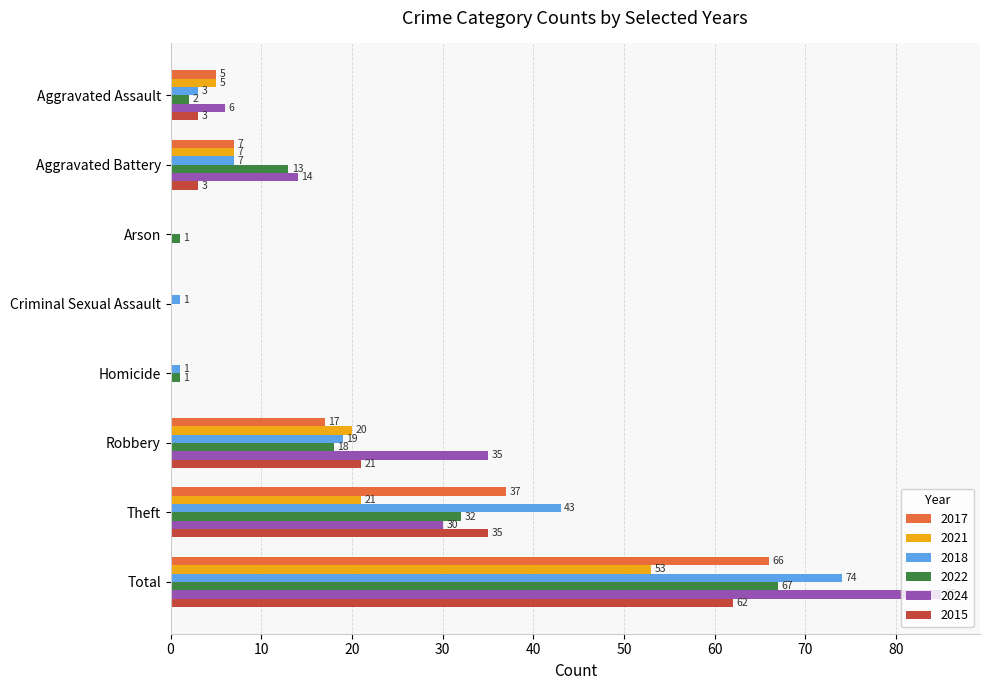

The 2017 series shows 66 at Total. True or false?

True